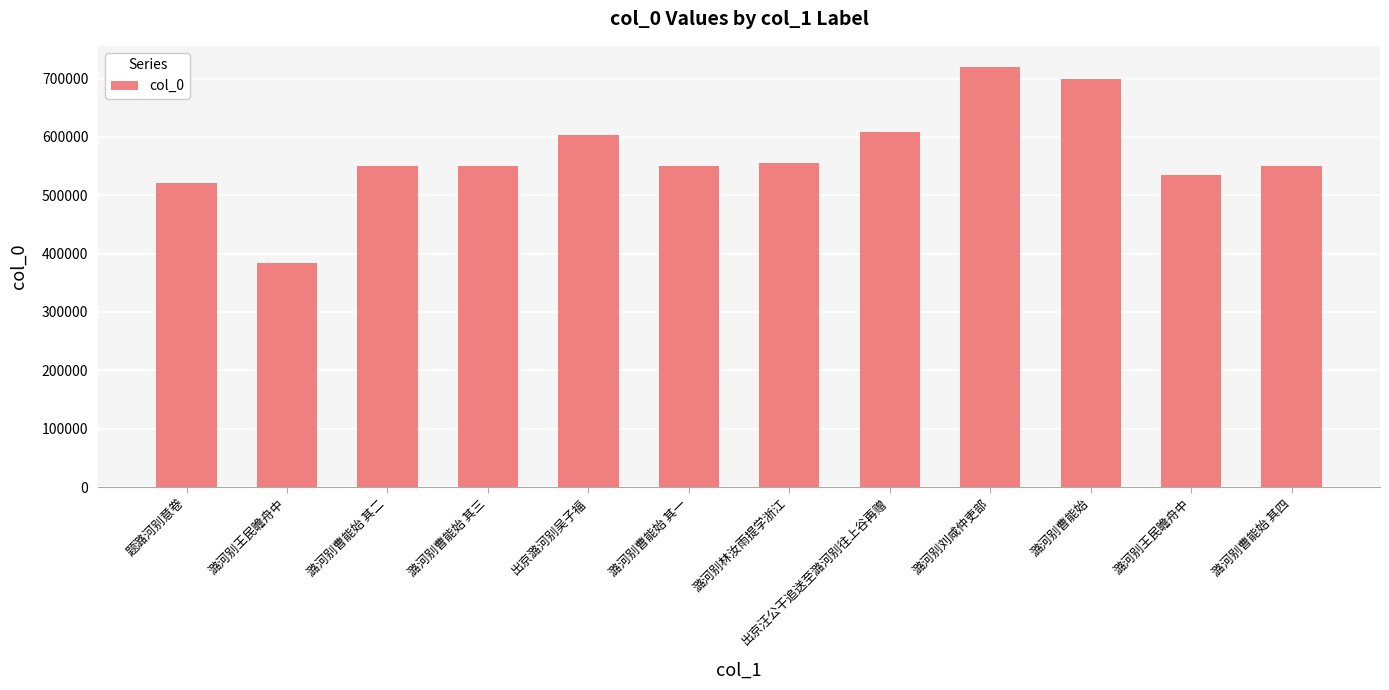

Read the value at 出京潞河别吴子福.

602778